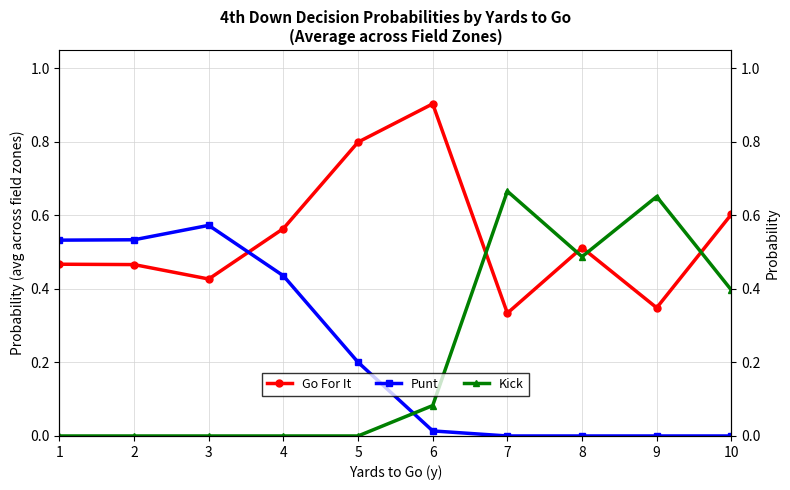

How many Kick values are between 0 and 1?

10